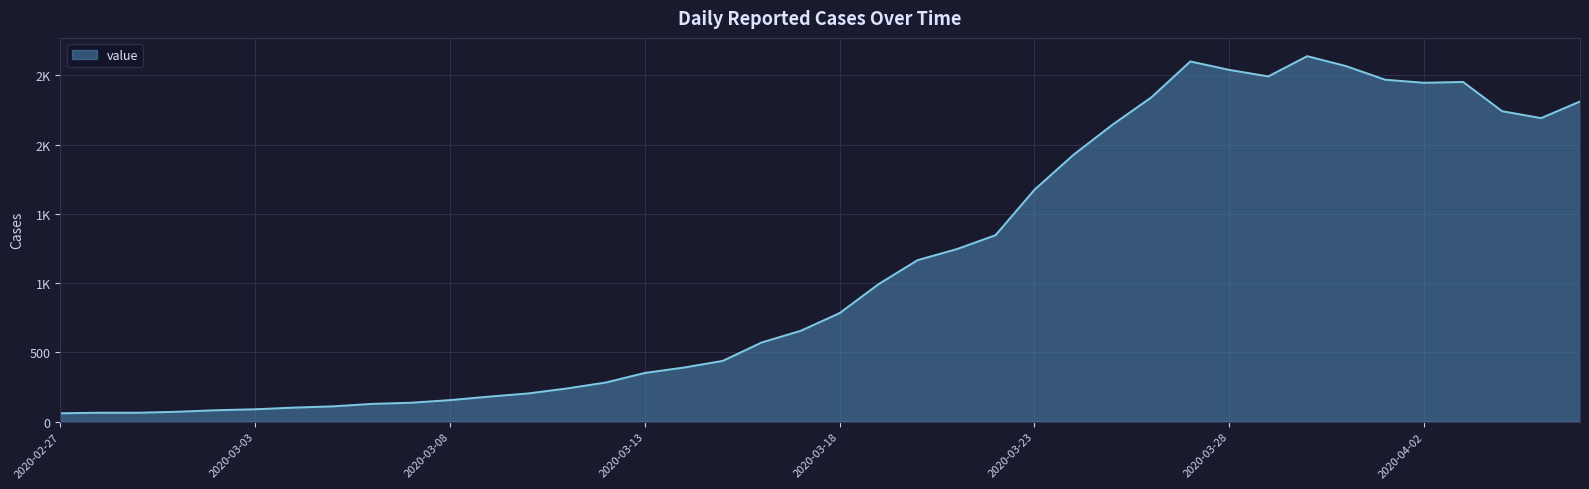

Does the chart have visible grid lines?

Yes